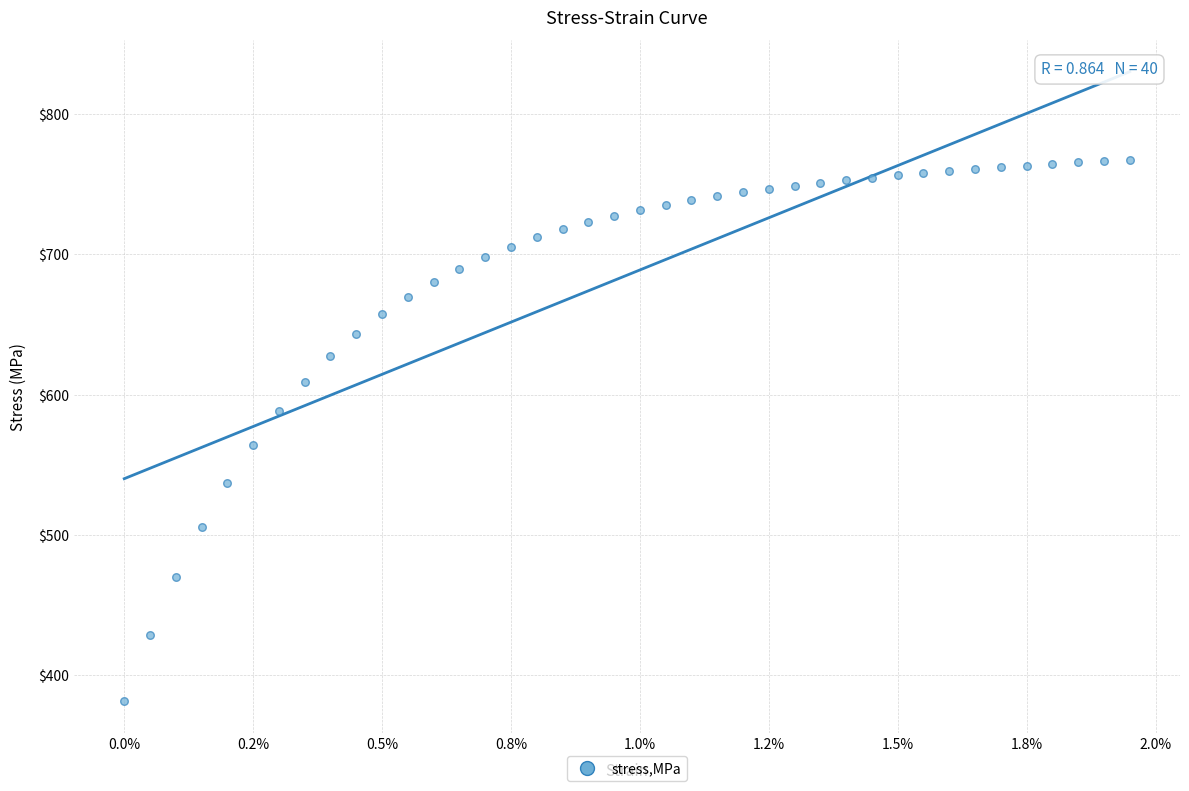

What is the range of Y values (max minus min)?

386.0